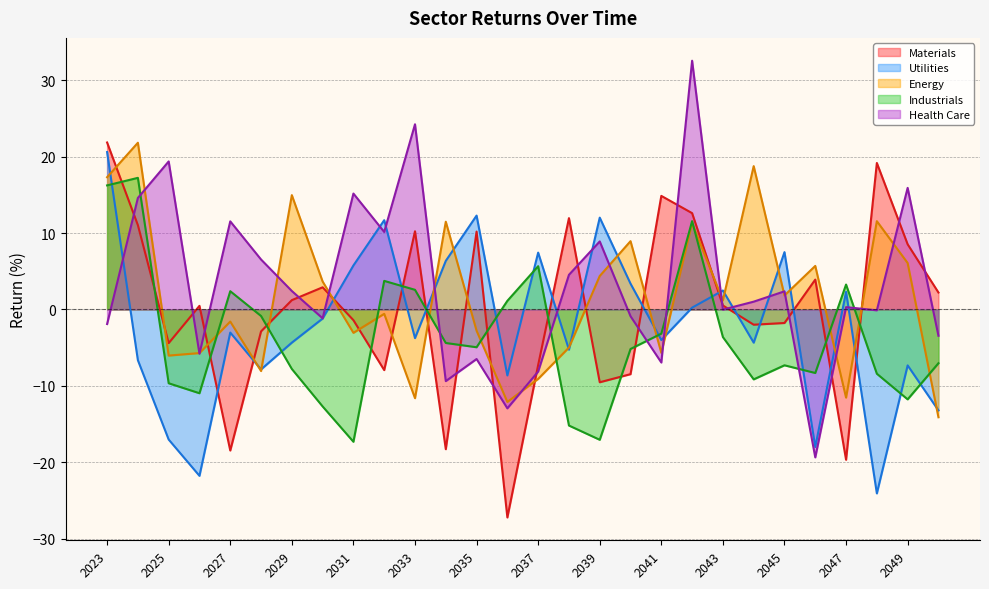

The Industrials series shows -4.1 at 2050. True or false?

False